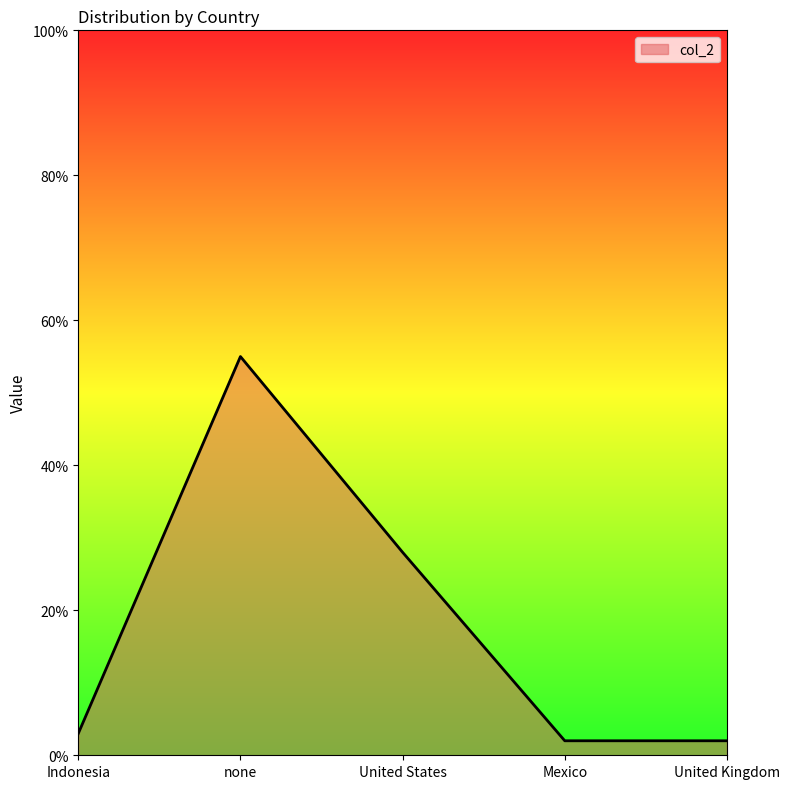

What is the change in value from Indonesia to none?

+52